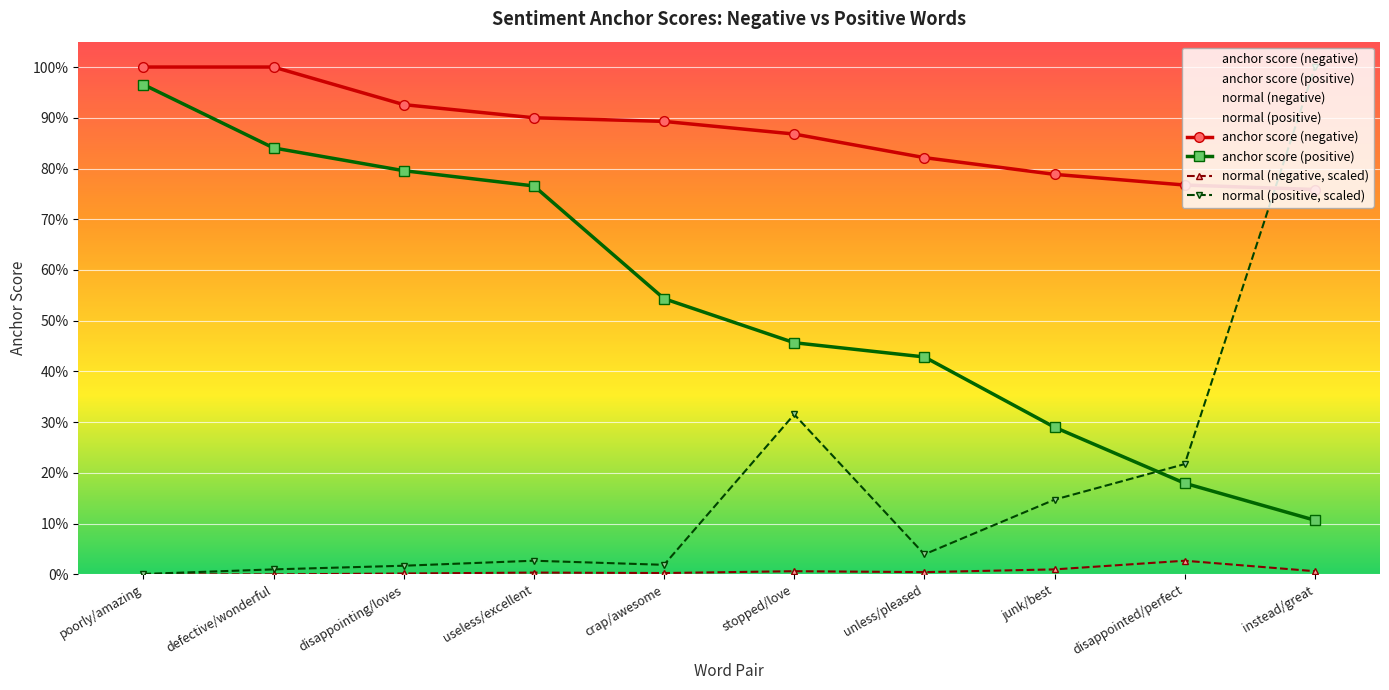

Which series has the largest total across all categories?

anchor score (negative)